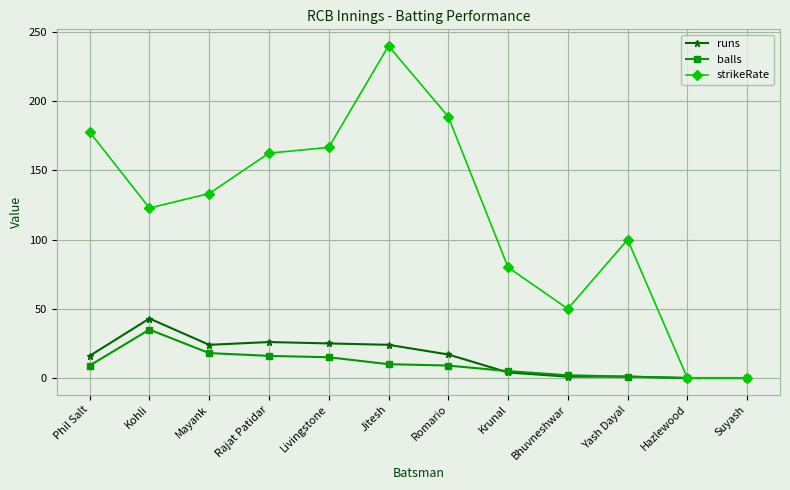

How many lines are shown in the chart?

3